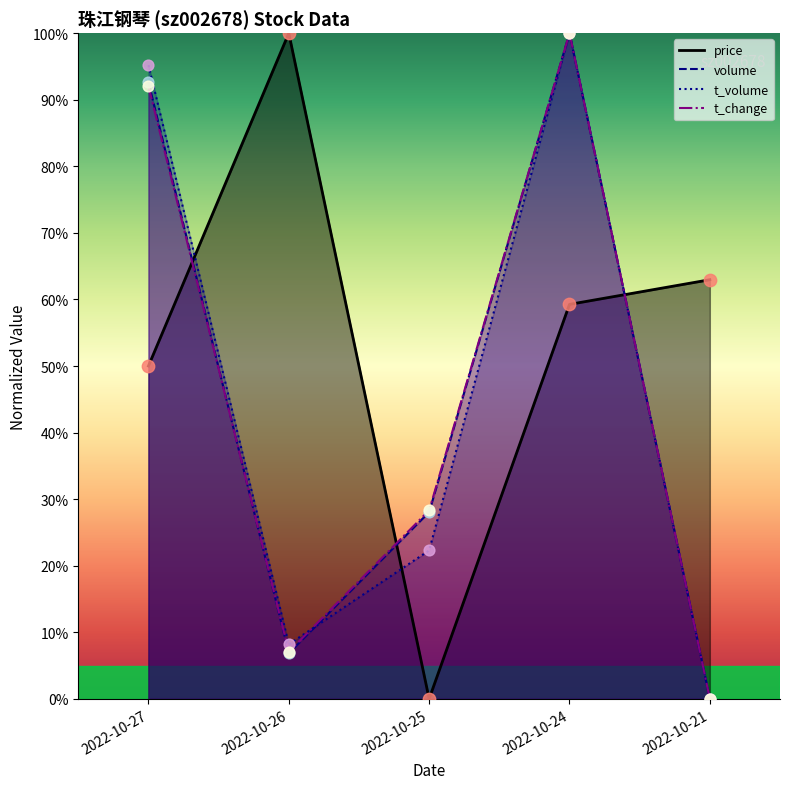

Which series has the largest Y range (max minus min)?

price